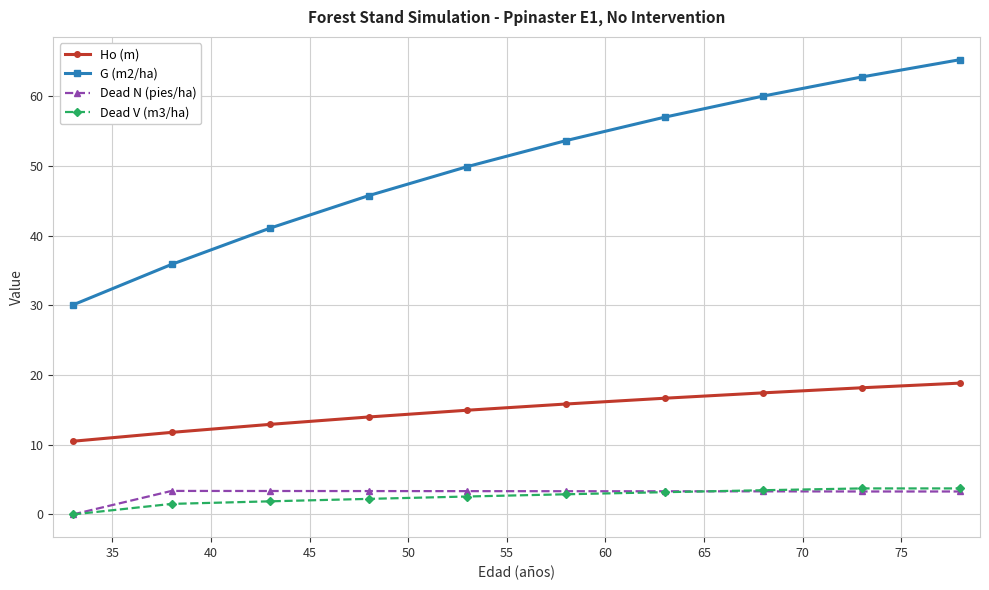

True or false: Ho (m) and G (m2/ha) intersect in this chart.

False